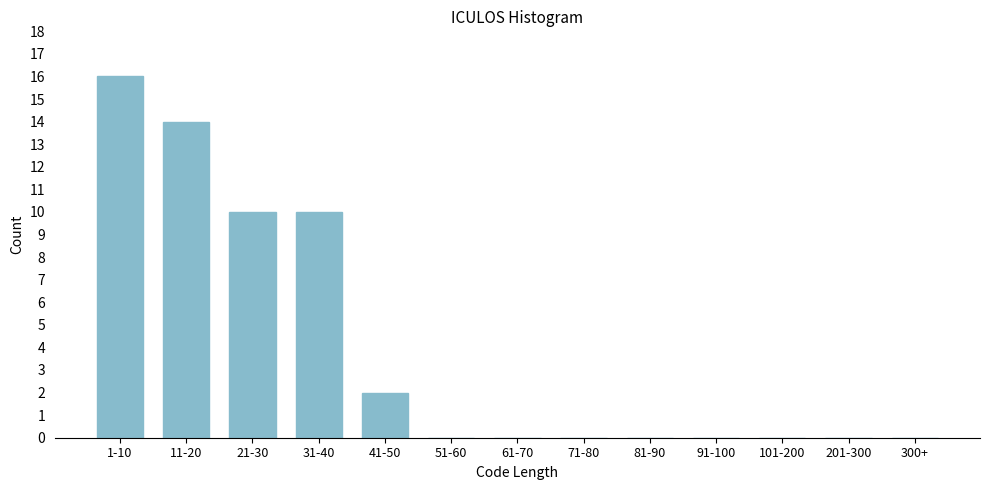

Reading left to right, extract all data points from this chart.

1-10=16	11-20=14	21-30=10	31-40=10	41-50=2	51-60=0	61-70=0	71-80=0	81-90=0	91-100=0	101-200=0	201-300=0	300+=0